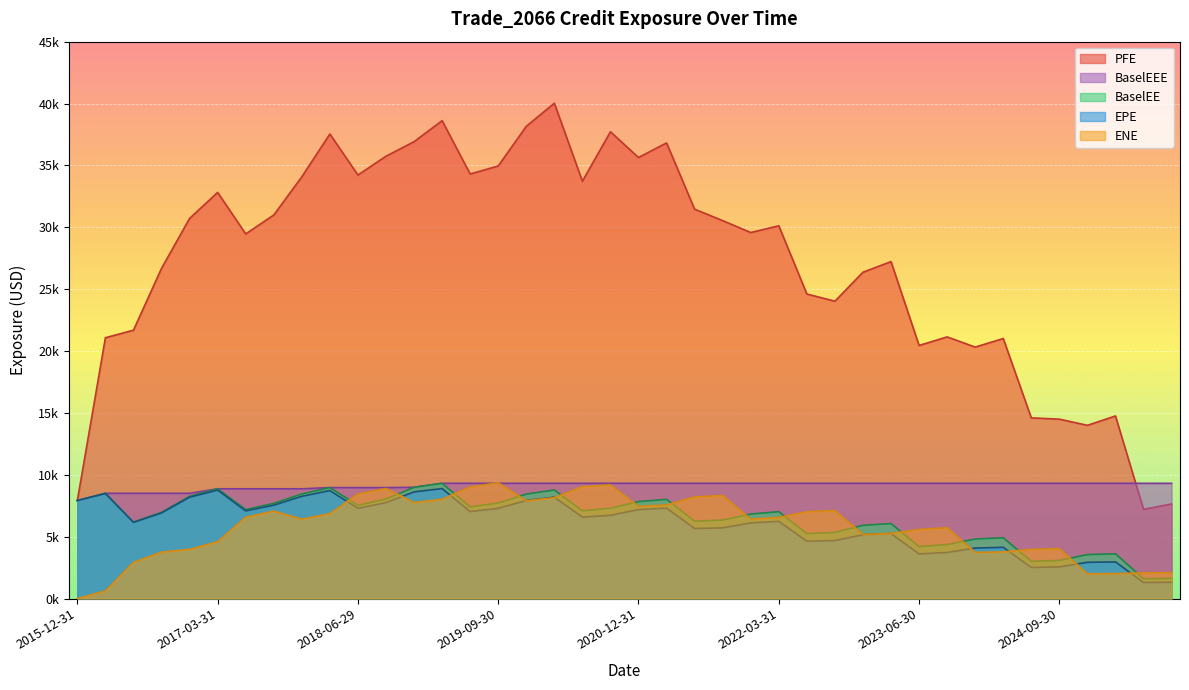

Reading right to left, extract all data points from this chart.

EPE: 2025-09-30=1314.0	2025-06-30=1297.5	2025-03-31=2960.1	2024-12-31=2926.8	2024-09-30=2558.4	2024-06-28=2511.8	2024-03-28=4138.2	2023-12-29=4080.2	2023-09-29=3723.3	2023-06-30=3607.4	2023-03-31=5245.6	2022-12-30=5155.4	2022-09-30=4689.6	2022-06-30=4630.7	2022-03-31=6236.6	2021-12-30=6111.2	2021-09-30=5713.0	2021-06-30=5659.6	2021-03-31=7306.3	2020-12-31=7185.1	2020-09-30=6727.5	2020-06-30=6579.3	2020-03-31=8189.6	2019-12-31=7923.5	2019-09-30=7288.6	2019-06-28=7025.2	2019-03-29=8885.0	2018-12-31=8618.7	2018-09-28=7752.6	2018-06-29=7292.4	2018-03-29=8724.5	2017-12-29=8262.3	2017-09-29=7545.2	2017-06-30=7080.9	2017-03-31=8762.3	2016-12-30=8186.0	2016-09-30=6917.8	2016-06-30=6154.0	2016-03-31=8485.0	2015-12-31=7918.1
ENE: 2025-09-30=2090.7	2025-06-30=2070.8	2025-03-31=2013.1	2024-12-31=2000.6	2024-09-30=4029.3	2024-06-28=3968.4	2024-03-28=3771.0	2023-12-29=3731.5	2023-09-29=5722.1	2023-06-30=5583.4	2023-03-31=5259.1	2022-12-30=5179.6	2022-09-30=7113.2	2022-06-30=7015.9	2022-03-31=6550.2	2021-12-30=6413.2	2021-09-30=8326.9	2021-06-30=8214.5	2021-03-31=7558.8	2020-12-31=7442.7	2020-09-30=9181.8	2020-06-30=9045.8	2020-03-31=8150.2	2019-12-31=7905.6	2019-09-30=9349.8	2019-06-28=9023.1	2019-03-29=8026.3	2018-12-31=7763.4	2018-09-28=8895.3	2018-06-29=8448.6	2018-03-29=6860.4	2017-12-29=6416.4	2017-09-29=7065.2	2017-06-30=6574.5	2017-03-31=4598.3	2016-12-30=3976.1	2016-09-30=3755.2	2016-06-30=2920.9	2016-03-31=615.2	2015-12-31=0.0
PFE: 2025-09-30=7641.6	2025-06-30=7207.5	2025-03-31=14752.2	2024-12-31=13996.4	2024-09-30=14496.5	2024-06-28=14598.0	2024-03-28=21011.6	2023-12-29=20318.1	2023-09-29=21142.4	2023-06-30=20450.4	2023-03-31=27226.6	2022-12-30=26369.2	2022-09-30=24027.3	2022-06-30=24608.0	2022-03-31=30123.4	2021-12-30=29575.7	2021-09-30=30537.4	2021-06-30=31463.7	2021-03-31=36819.3	2020-12-31=35637.3	2020-09-30=37719.0	2020-06-30=33721.8	2020-03-31=40026.5	2019-12-31=38155.6	2019-09-30=34955.1	2019-06-28=34306.5	2019-03-29=38615.3	2018-12-31=36916.4	2018-09-28=35742.9	2018-06-29=34223.8	2018-03-29=37539.0	2017-12-29=34076.8	2017-09-29=30991.4	2017-06-30=29465.0	2017-03-31=32820.9	2016-12-30=30715.7	2016-09-30=26681.2	2016-06-30=21687.0	2016-03-31=21074.8	2015-12-31=7918.1
BaselEE: 2025-09-30=1628.3	2025-06-30=1596.2	2025-03-31=3615.6	2024-12-31=3549.6	2024-09-30=3081.0	2024-06-28=3003.1	2024-03-28=4912.9	2023-12-29=4810.6	2023-09-29=4360.6	2023-06-30=4196.7	2023-03-31=6061.8	2022-12-30=5917.9	2022-09-30=5347.5	2022-06-30=5244.9	2022-03-31=7017.1	2021-12-30=6830.6	2021-09-30=6345.9	2021-06-30=6247.2	2021-03-31=8014.7	2020-12-31=7833.6	2020-09-30=7291.7	2020-06-30=7089.2	2020-03-31=8773.2	2019-12-31=8439.2	2019-09-30=7721.5	2019-06-28=7401.8	2019-03-29=9311.8	2018-12-31=8986.8	2018-09-28=8043.5	2018-06-29=7529.8	2018-03-29=8964.7	2017-12-29=8450.3	2017-09-29=7690.0	2017-06-30=7191.6	2017-03-31=8868.5	2016-12-30=8259.5	2016-09-30=6961.0	2016-06-30=6177.9	2016-03-31=8501.5	2015-12-31=7918.1
BaselEEE: 2025-09-30=9311.8	2025-06-30=9311.8	2025-03-31=9311.8	2024-12-31=9311.8	2024-09-30=9311.8	2024-06-28=9311.8	2024-03-28=9311.8	2023-12-29=9311.8	2023-09-29=9311.8	2023-06-30=9311.8	2023-03-31=9311.8	2022-12-30=9311.8	2022-09-30=9311.8	2022-06-30=9311.8	2022-03-31=9311.8	2021-12-30=9311.8	2021-09-30=9311.8	2021-06-30=9311.8	2021-03-31=9311.8	2020-12-31=9311.8	2020-09-30=9311.8	2020-06-30=9311.8	2020-03-31=9311.8	2019-12-31=9311.8	2019-09-30=9311.8	2019-06-28=9311.8	2019-03-29=9311.8	2018-12-31=8986.8	2018-09-28=8964.7	2018-06-29=8964.7	2018-03-29=8964.7	2017-12-29=8868.5	2017-09-29=8868.5	2017-06-30=8868.5	2017-03-31=8868.5	2016-12-30=8501.5	2016-09-30=8501.5	2016-06-30=8501.5	2016-03-31=8501.5	2015-12-31=7918.1